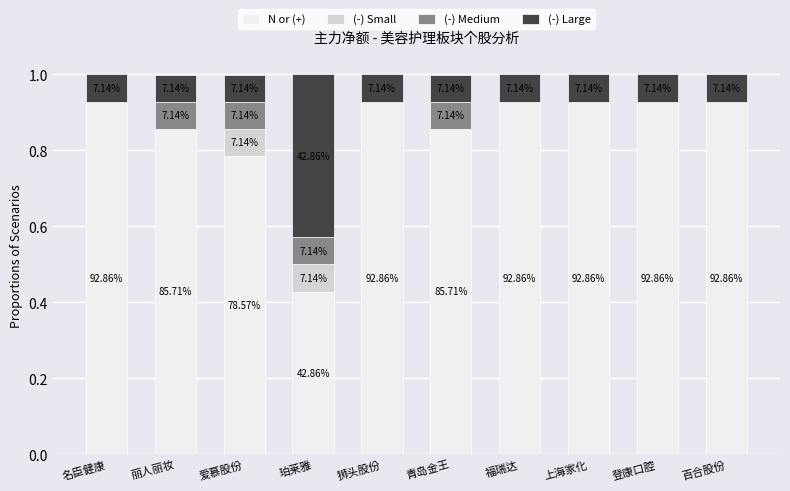

What is the difference between the (-) Small values at 百合股份 and 爱慕股份?

0.1